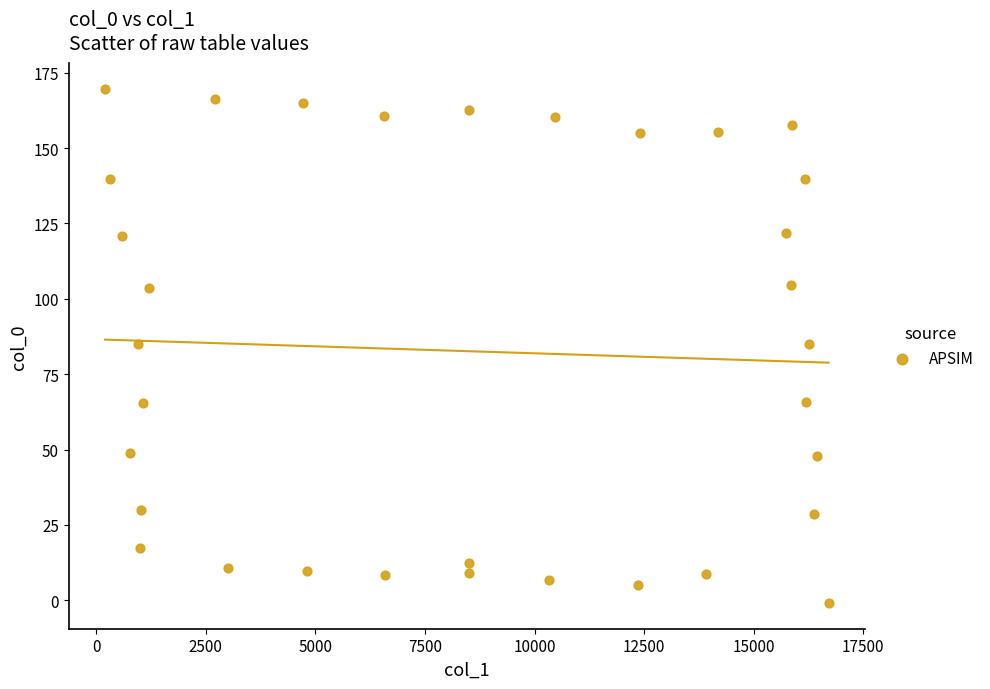

What is the range of X values (max minus min)?

16506.2